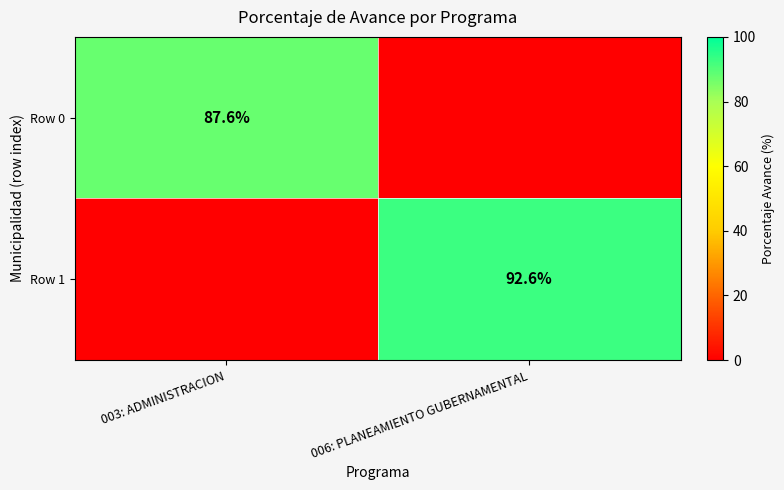

True or false: Row 0 has a value of 141.0 at 003: ADMINISTRACION.

False